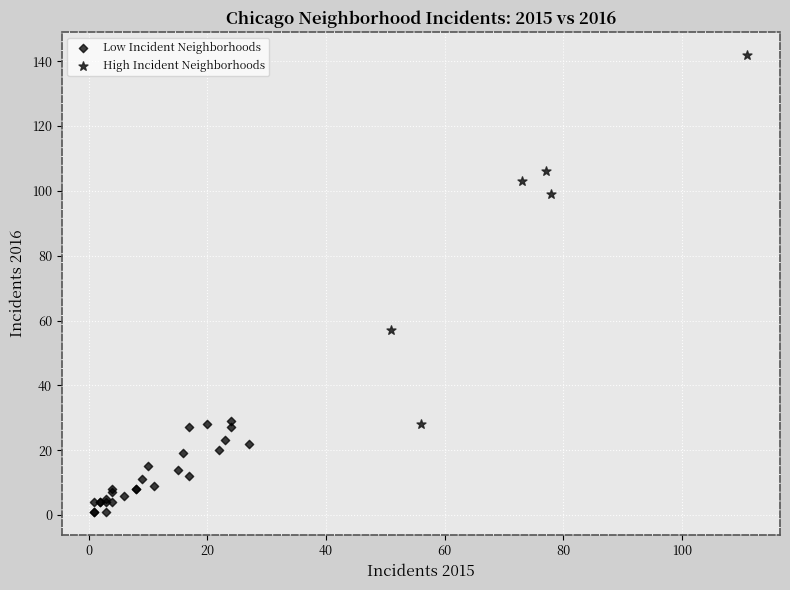

Which series contains the lowest Y value?

Low Incident Neighborhoods